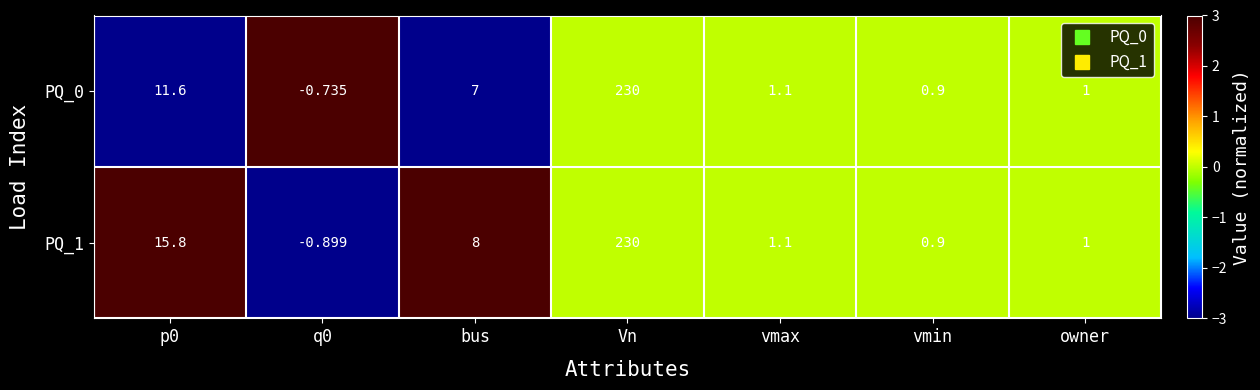

How many data points does each series have?

7